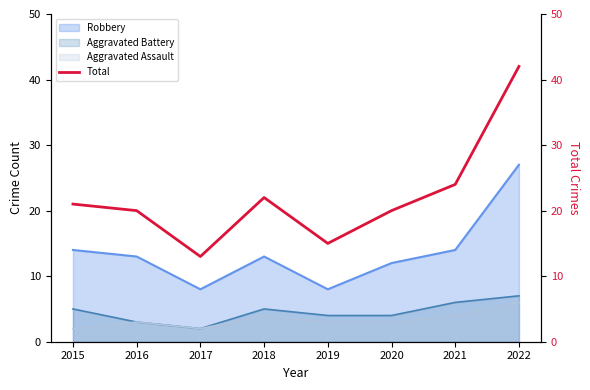

What is the change in value from 2015 to 2016?

-1